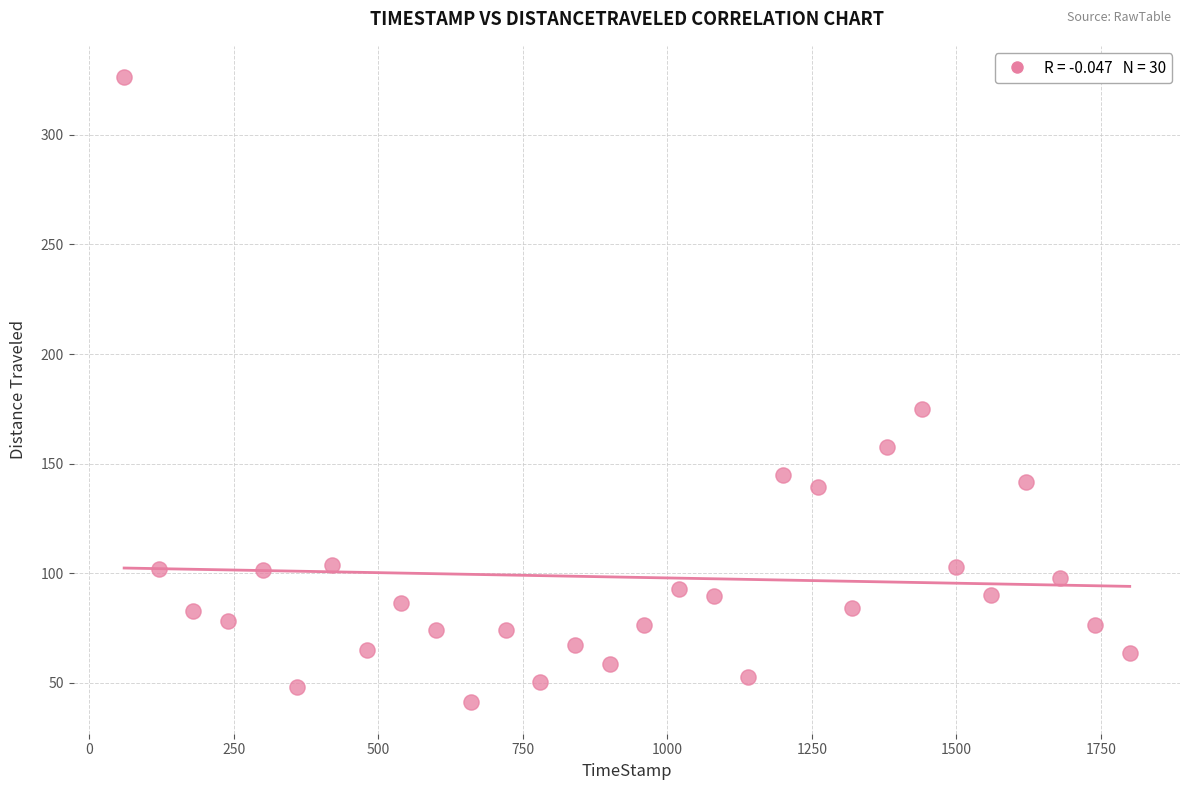

What is the range of Y values (max minus min)?

285.3